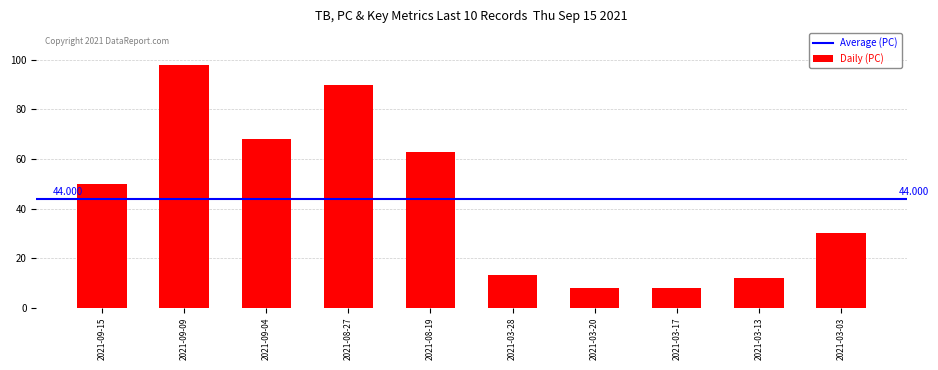

Reading left to right, extract all data points from this chart.

2021-09-15=50	2021-09-09=98	2021-09-04=68	2021-08-27=90	2021-08-19=63	2021-03-28=13	2021-03-20=8	2021-03-17=8	2021-03-13=12	2021-03-03=30